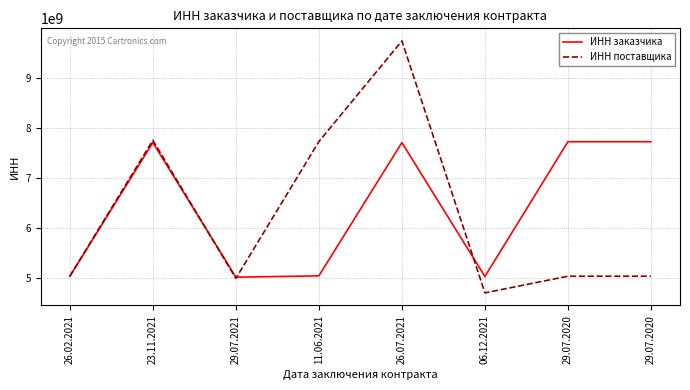

Is the value of ИНН заказчика at 29.07.2020 greater than the value of ИНН поставщика at 11.06.2021?

No